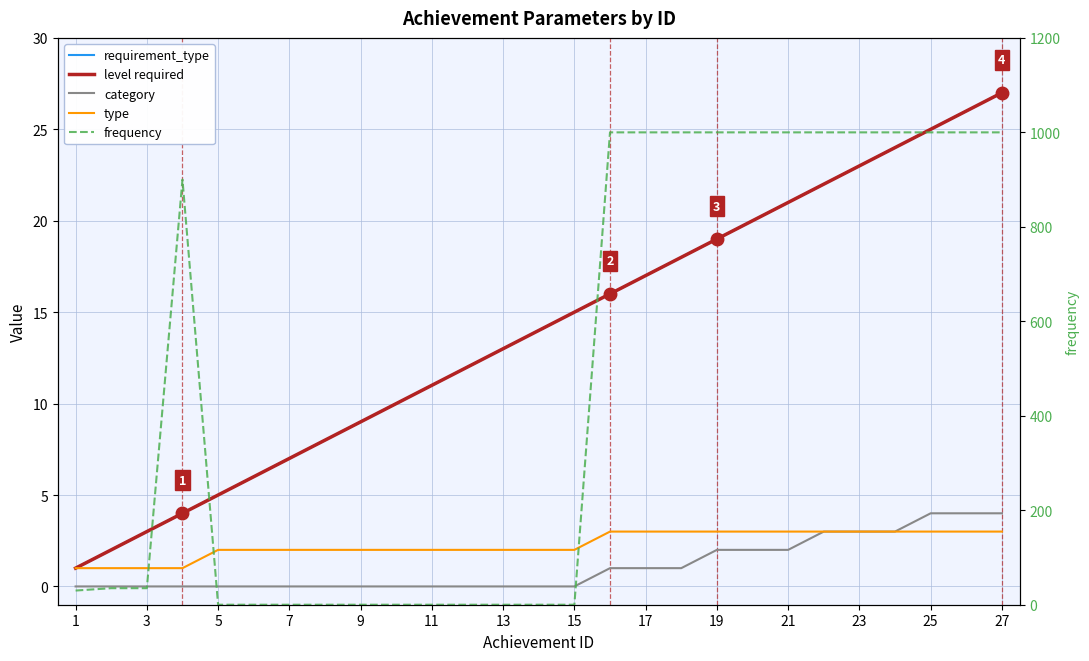

Which category has the lowest value in the requirement_type series?

1